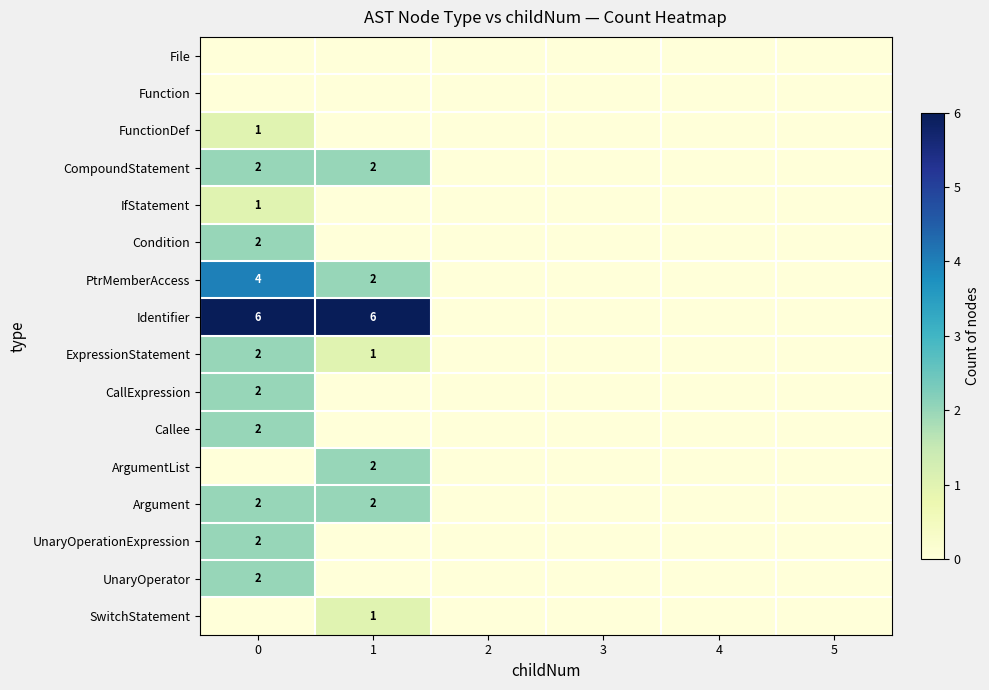

The value of CallExpression at 0 is 3. True or false?

False